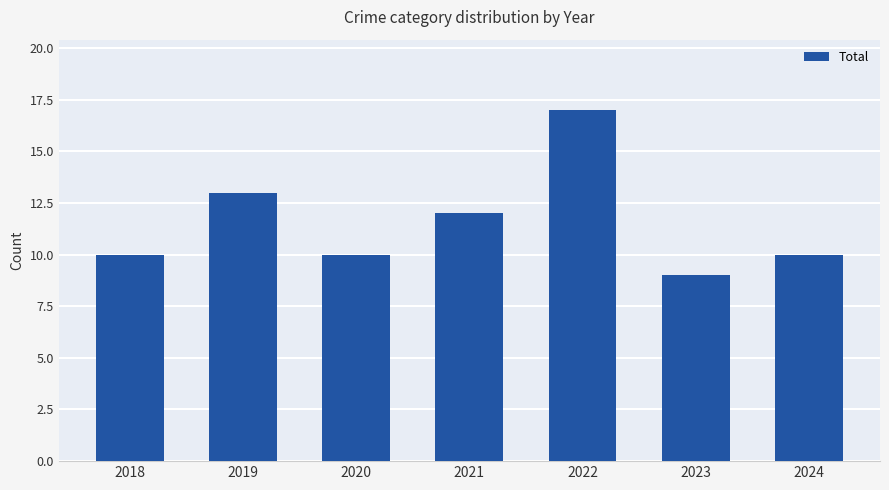

What is the change in value from 2022 to 2024?

-7